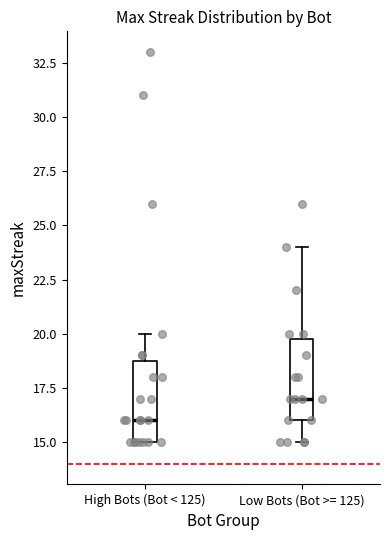

Reading left to right, transcribe this box plot: for each box, give where its median line is, the range the box spans, and where its two whiskers end, as read against the y-axis. The values are not printed on the chart, so give them approximately, as read against the axis.

High Bots (Bot < 125): median 16, box 15 to 19, whiskers 15 to 20
Low Bots (Bot >= 125): median 17, box 16 to 20, whiskers 15 to 24